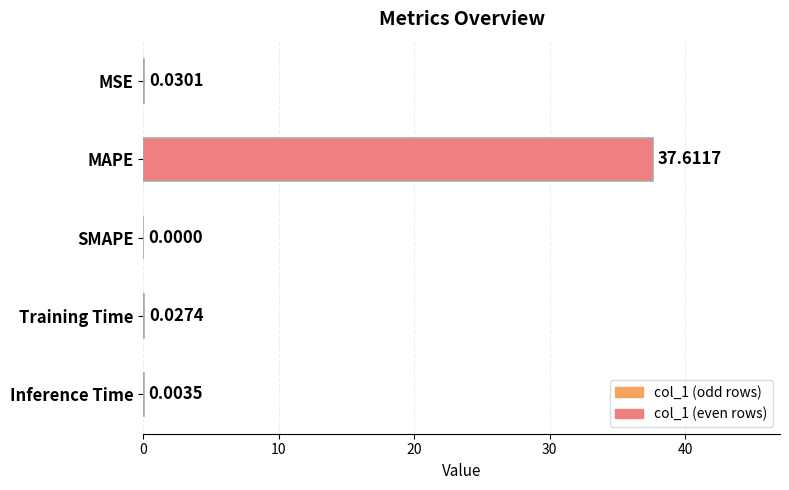

Which category has the highest value across all series?

MAPE